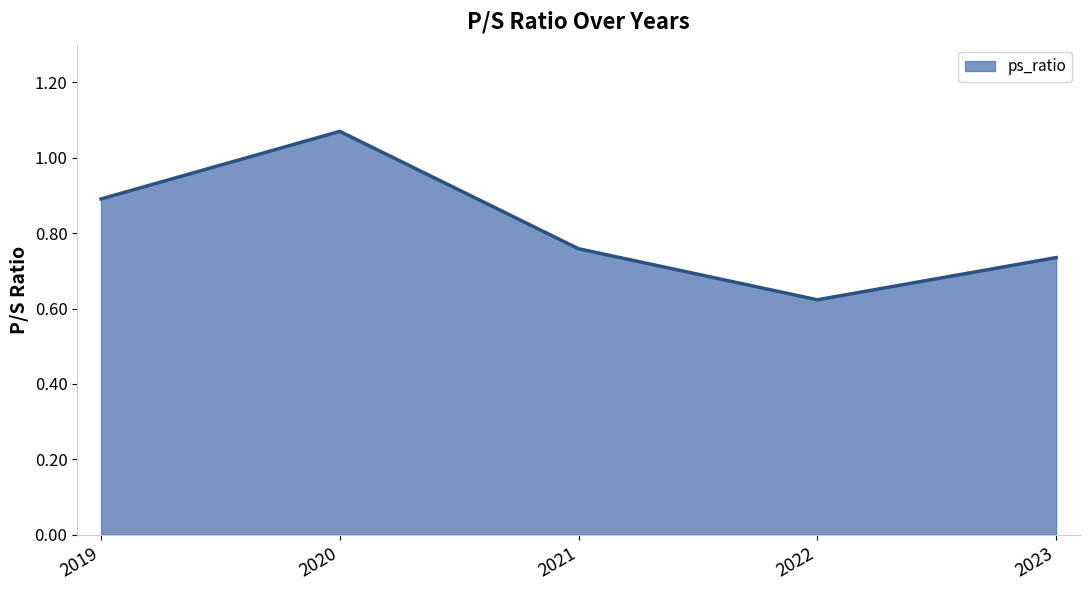

Count the number of categories in the chart.

5